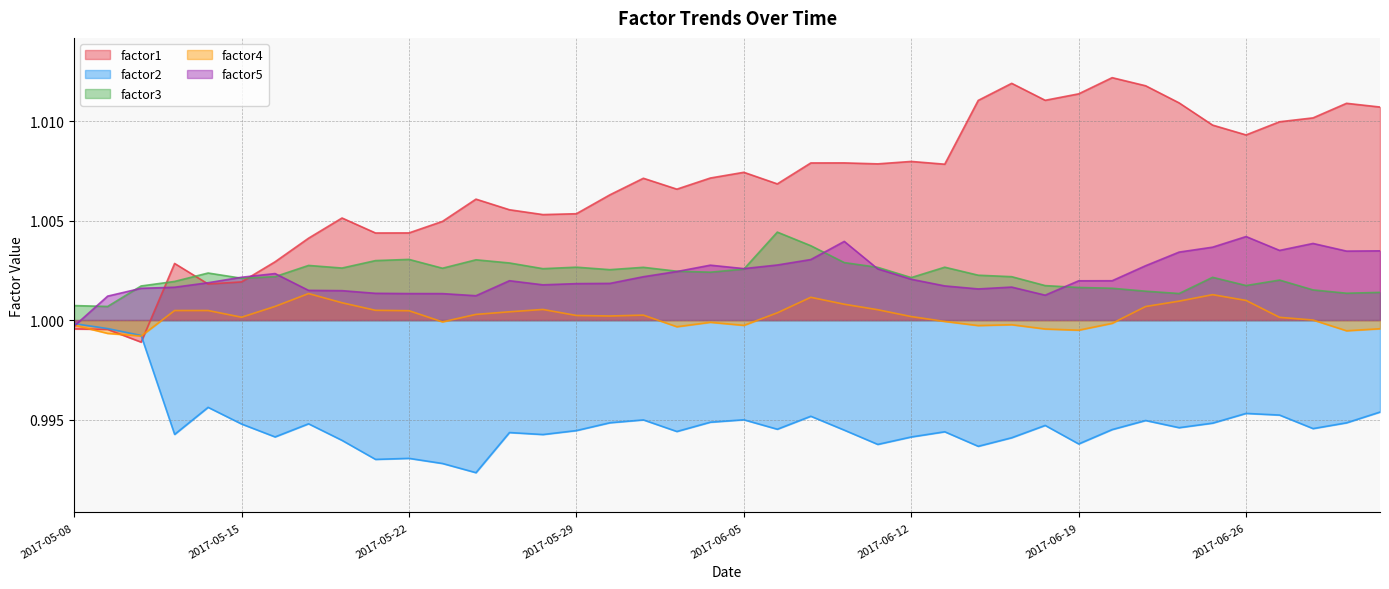

Is the value of factor3 at 2017-06-20 greater than the value of factor4 at 2017-06-27?

Yes